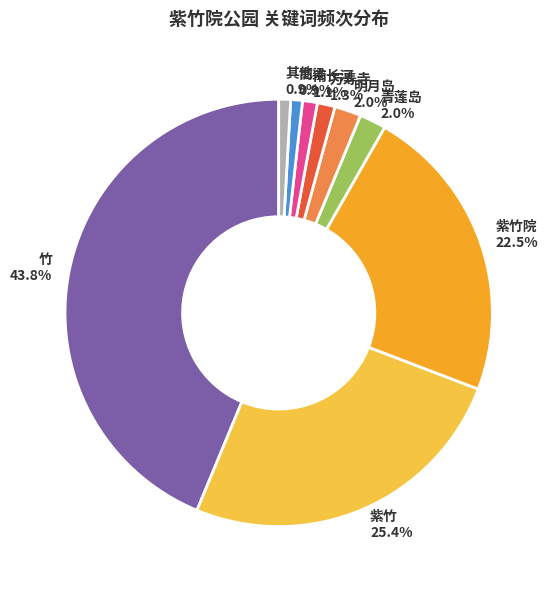

How much of the chart is everything except 高梁?

99.1%